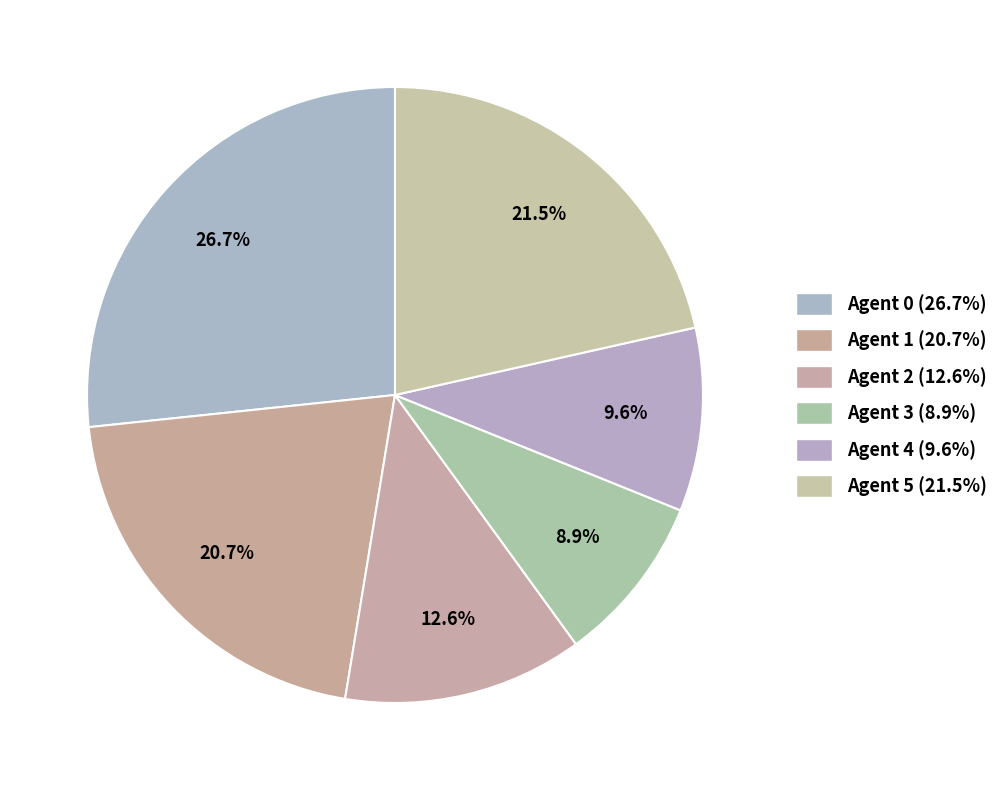

To the nearest percent, what portion does Agent 3 represent?

9%